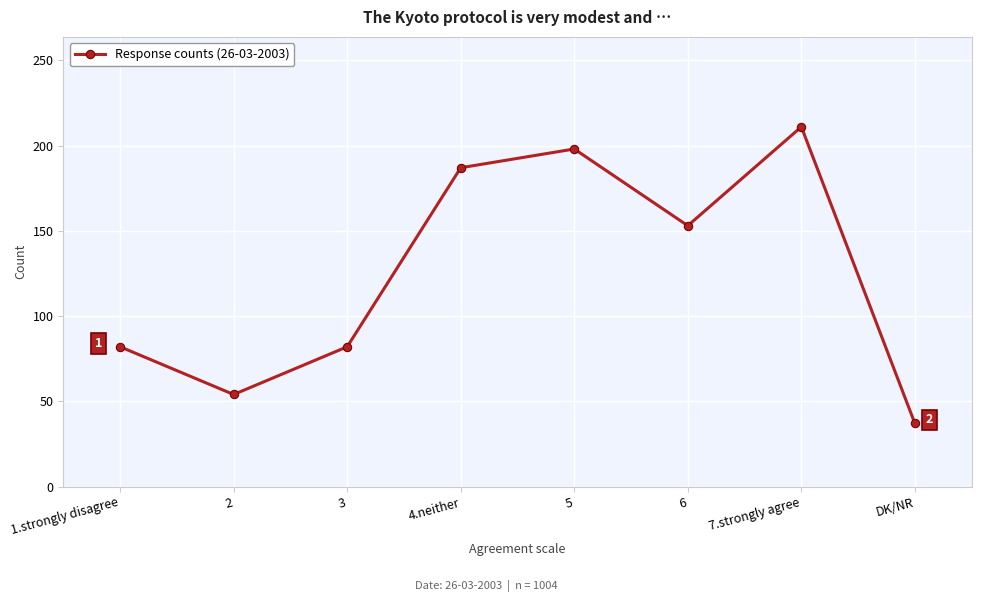

What position from the left is 7.strongly agree?

7